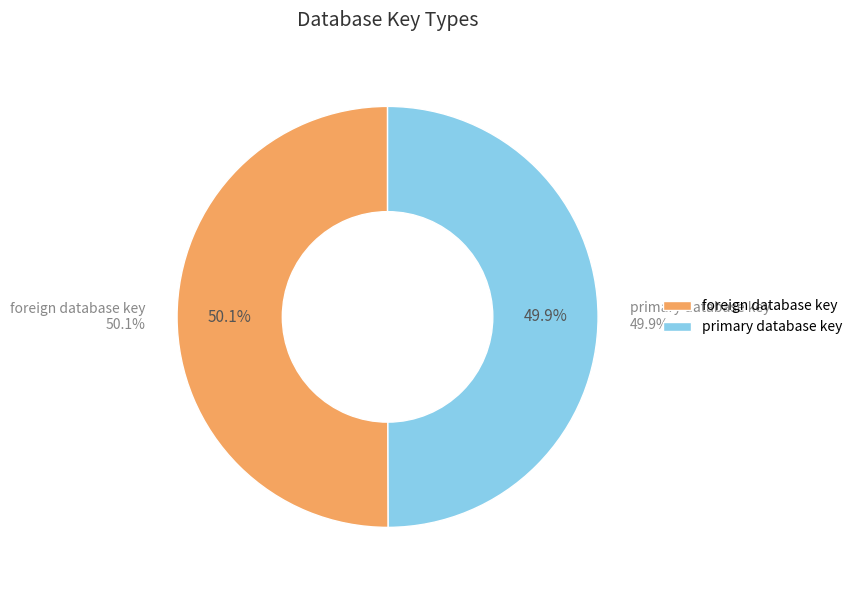

To the nearest percent, what portion does primary database key represent?

50%